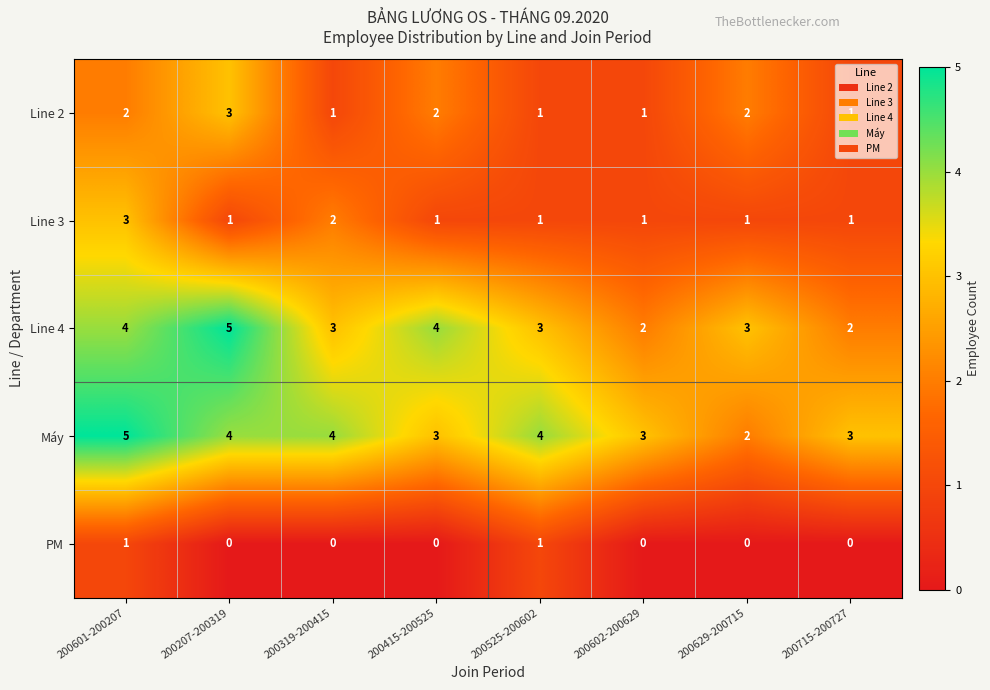

At which label does Line 4 first exceed 3?

200601-200207